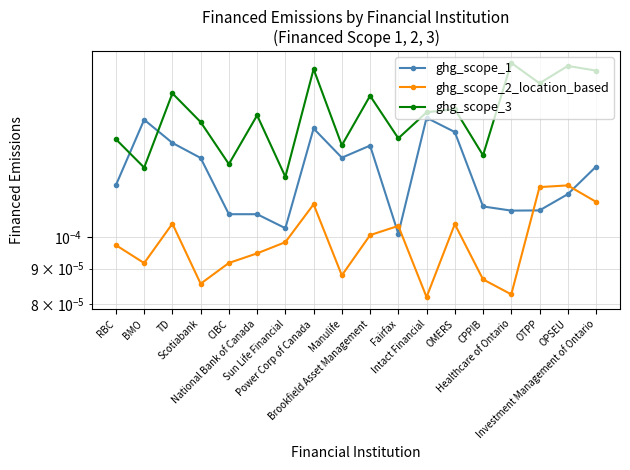

Is this an area chart (filled region under the line)?

No